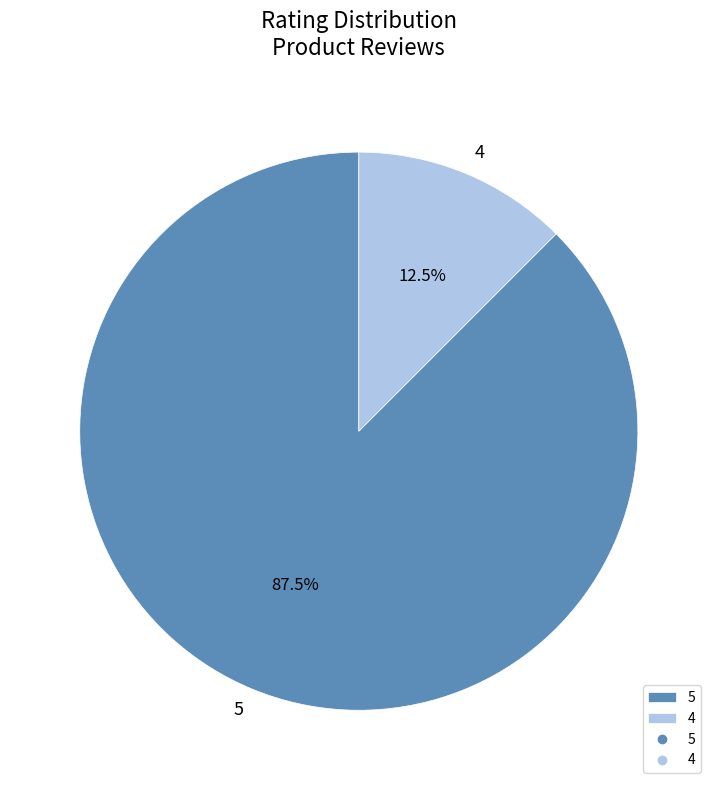

Count the number of slices in the pie.

2